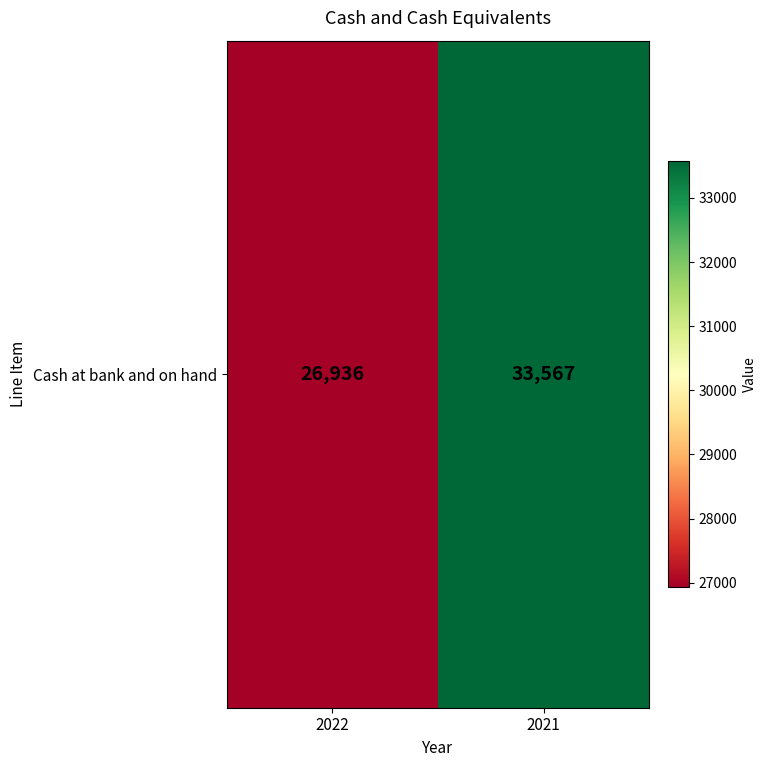

Reading right to left, transcribe all the data shown in this chart.

2021=33567	2022=26936